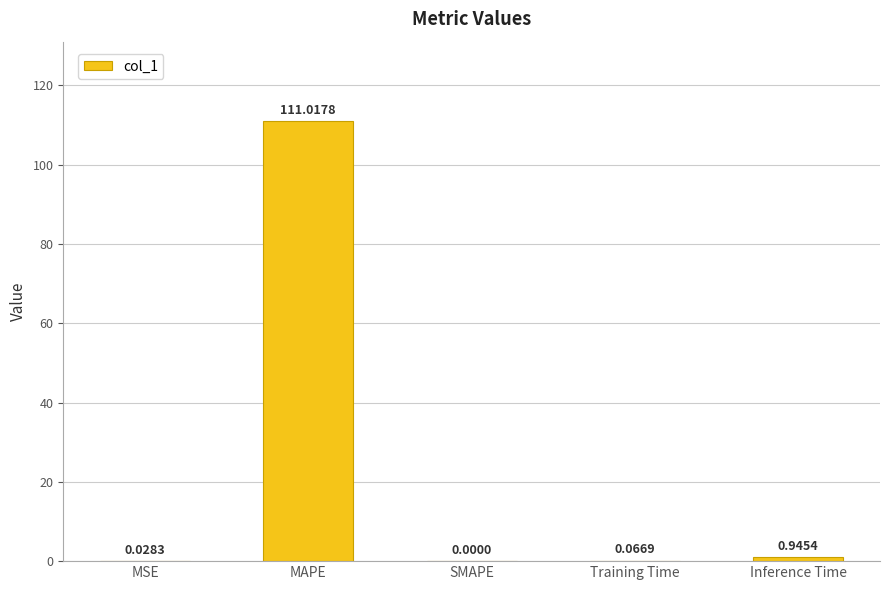

At which category does the chart reach its peak across all series?

MAPE